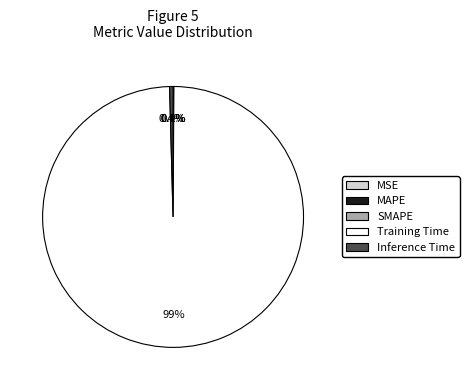

Is there a majority slice in this chart?

Yes